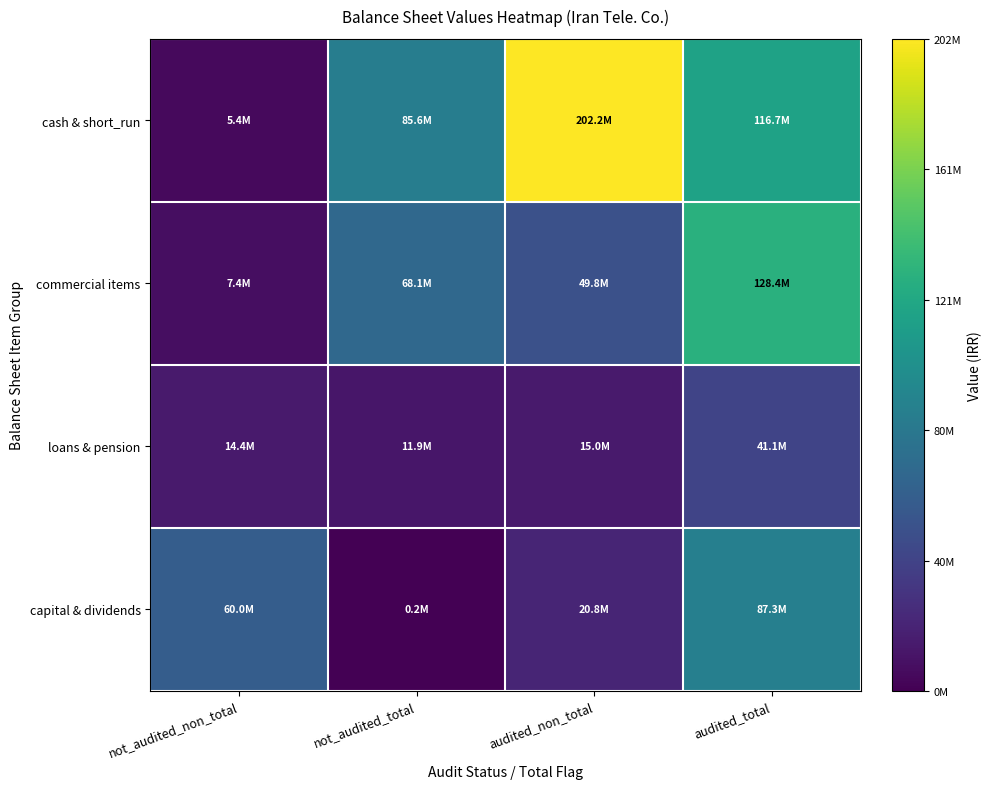

List the series in order of their peak value, lowest first.

loans & pension, capital & dividends, commercial items, cash & short_run